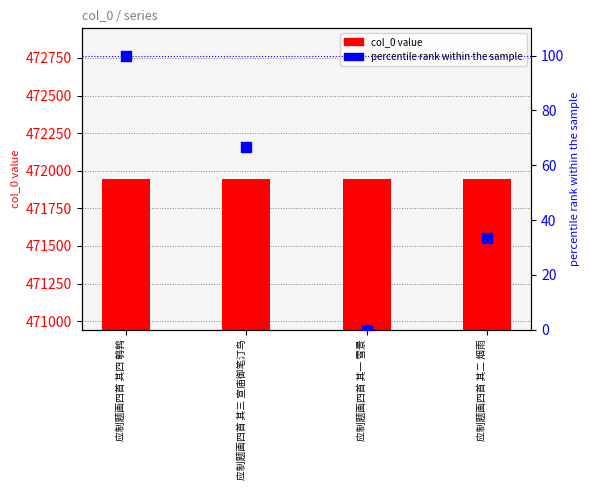

Is the value of col_0 value at 应制题画四首 其一 雪景 greater than the value of percentile rank at 应制题画四首 其二 烟雨?

Yes